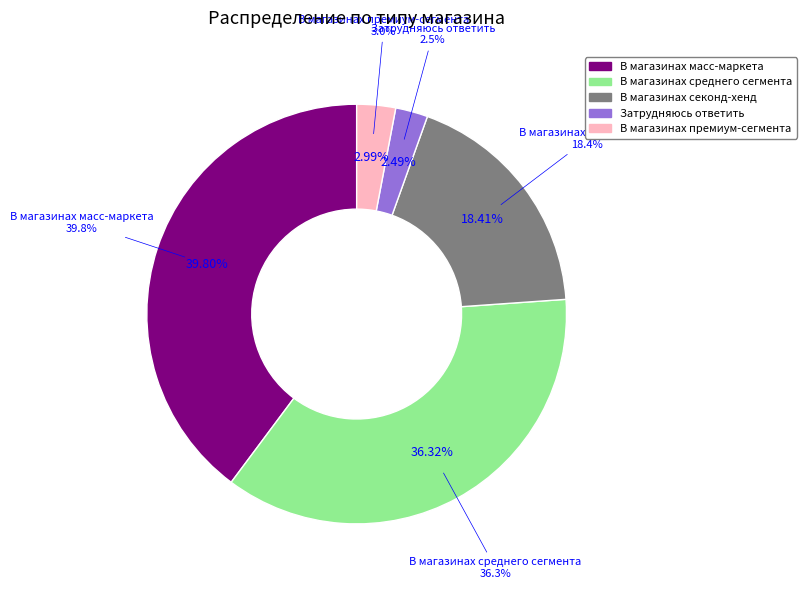

Is it true that В магазинах среднего сегмента is 36% of the pie?

True